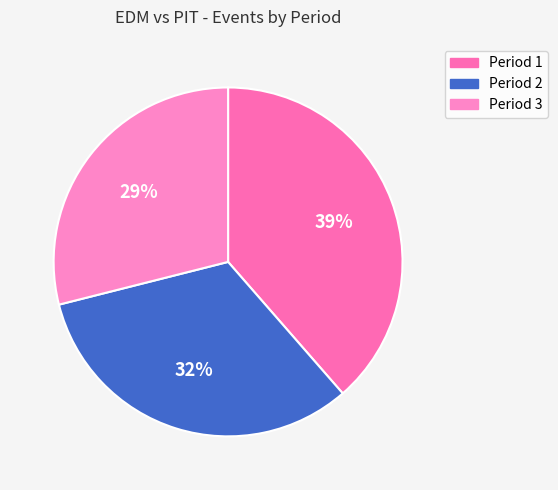

To the nearest percent, what percentage of the pie is Period 3?

29%